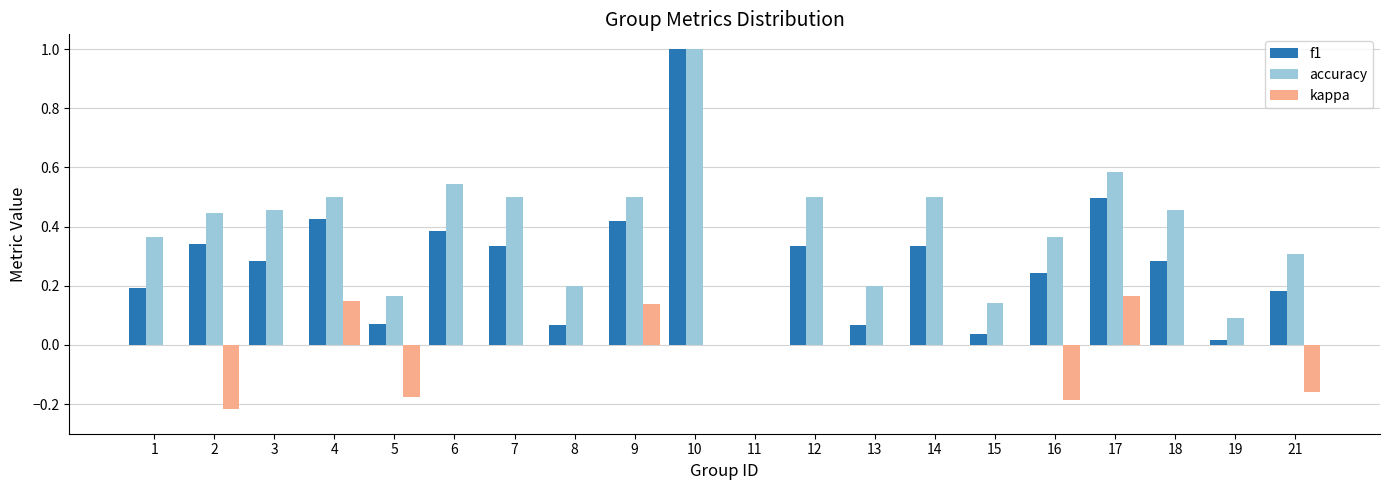

At which category does the chart reach its peak across all series?

10